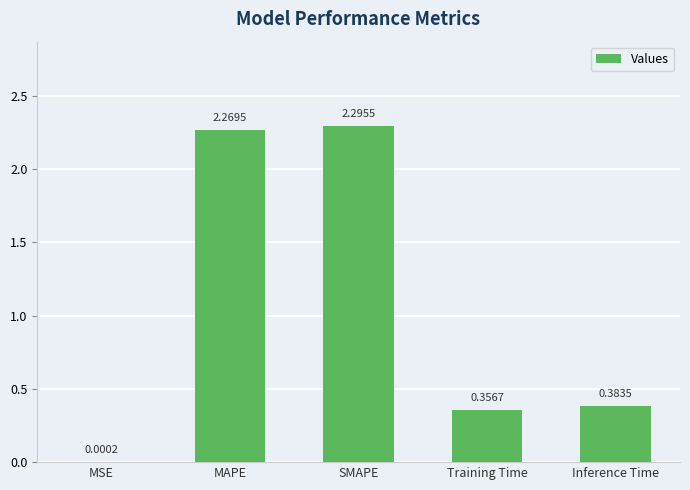

What is the sum of all values?

5.3